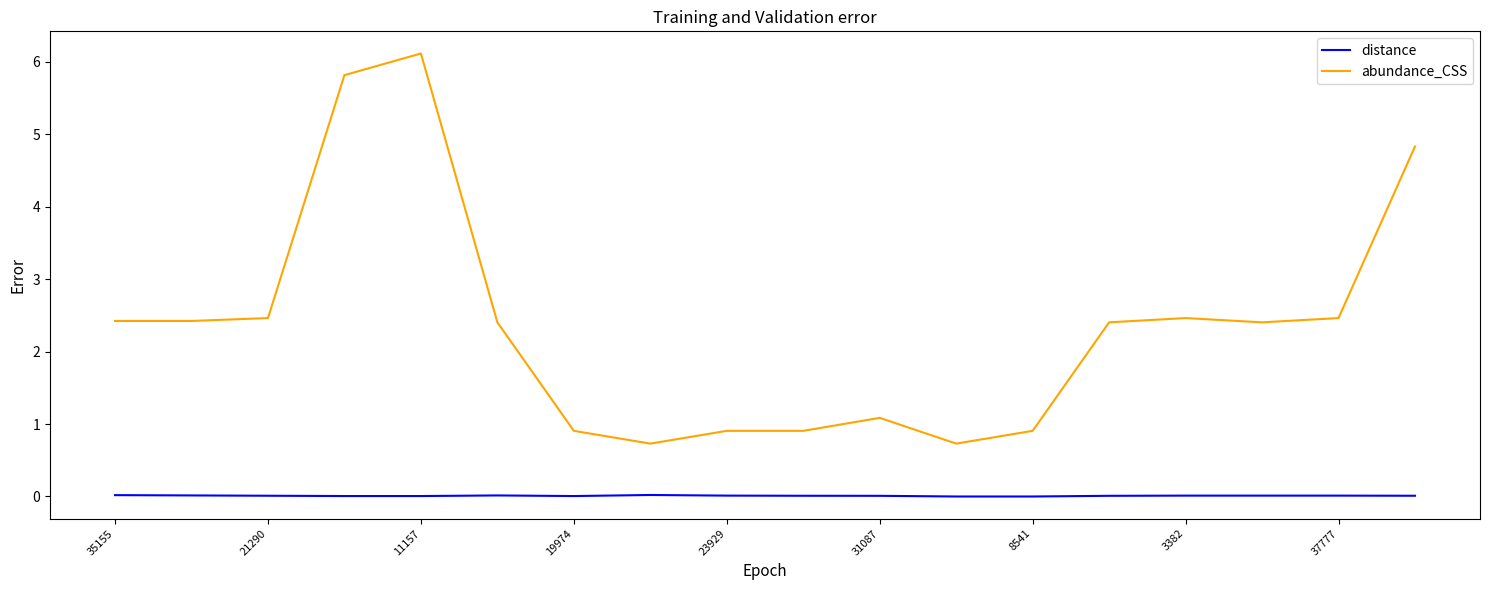

Rank the series by their average value, from lowest to highest.

distance, abundance_CSS